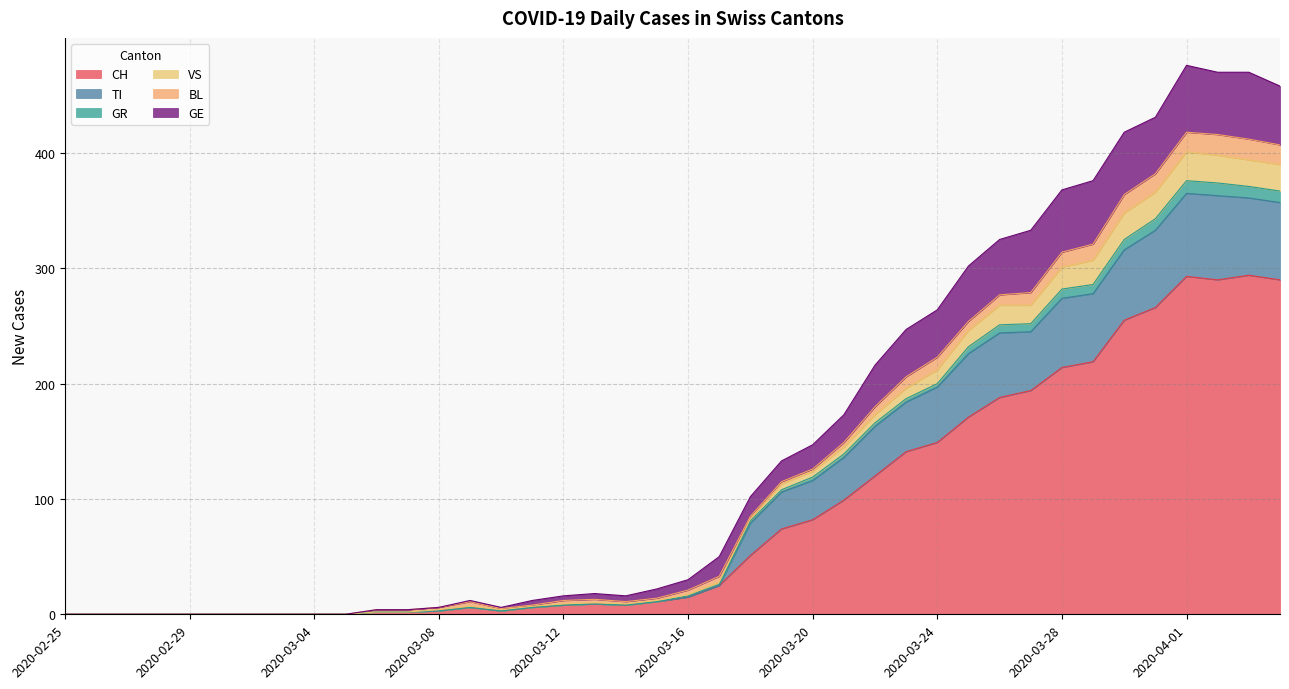

What is the difference between the maximum and second lowest values in the CH series?

294